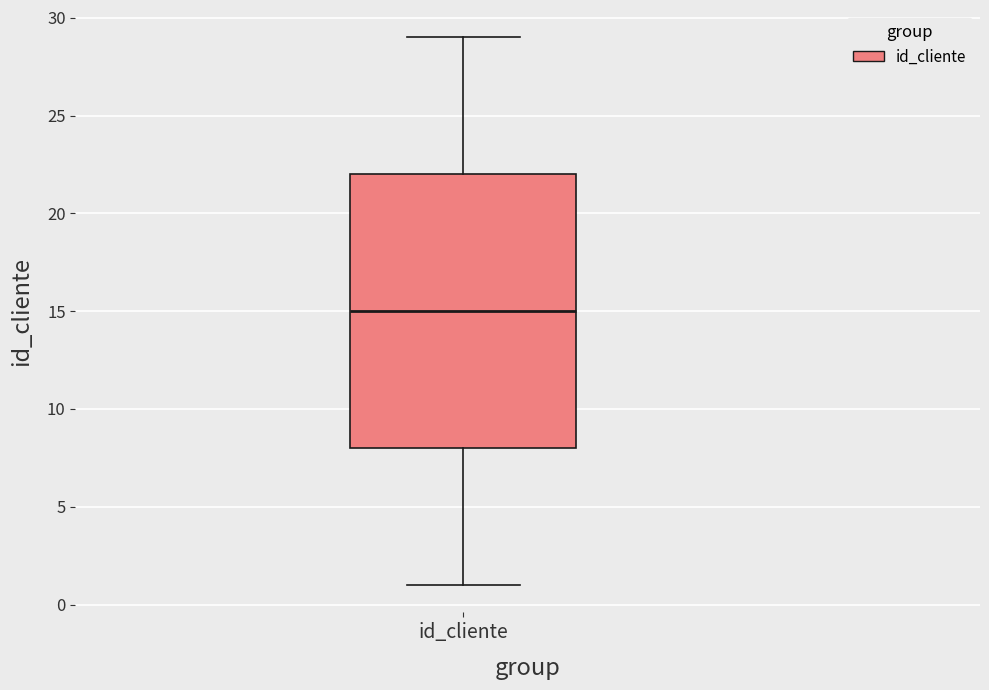

Read this box plot against the y-axis: the position of the median line, the range covered by the box, and the ends of both whiskers. The values are not printed on the chart, so give them approximately, as read against the axis.

median 15, box 8 to 22, whiskers 1 to 29